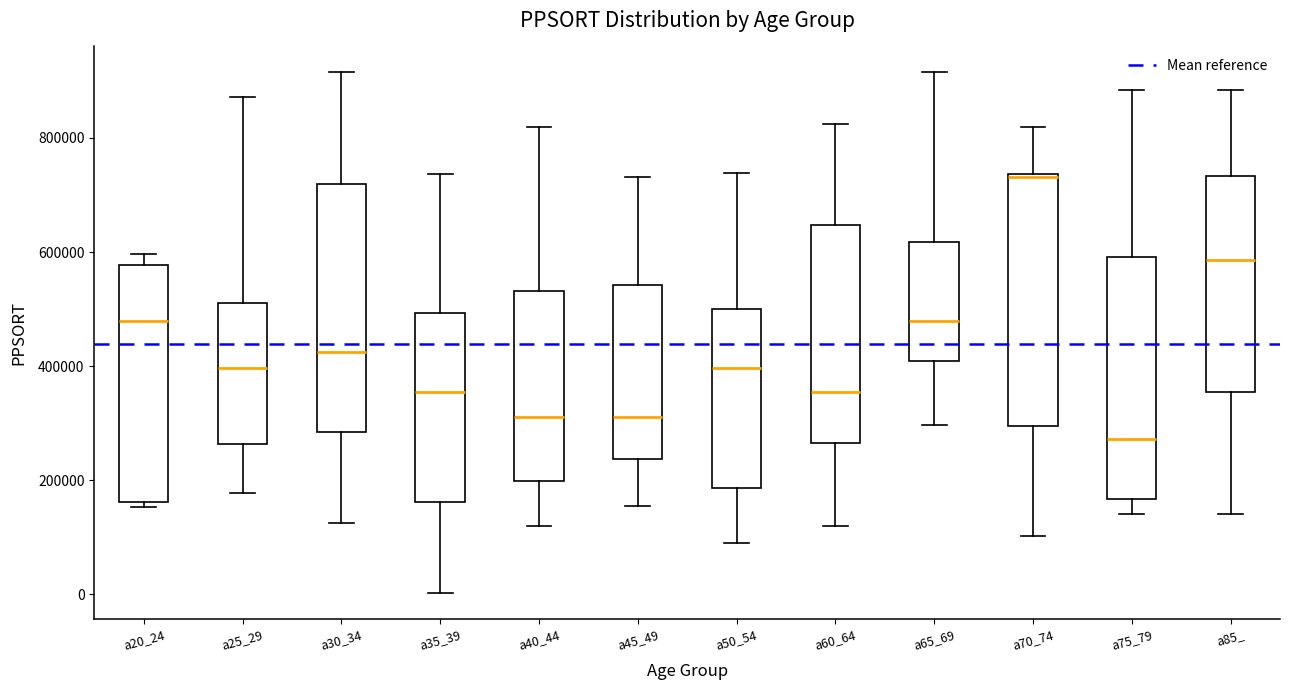

Reading left to right, transcribe this box plot: for each box, give where its median line is, the range the box spans, and where its two whiskers end, as read against the y-axis. The values are not printed on the chart, so give them approximately, as read against the axis.

a20_24: median 480000, box 160000 to 580000, whiskers 160000 (just below the box's lower edge) to 600000
a25_29: median 400000, box 260000 to 520000, whiskers 180000 to 880000
a30_34: median 420000, box 280000 to 720000, whiskers 120000 to 920000
a35_39: median 360000, box 160000 to 500000, whiskers 0 to 740000
a40_44: median 300000, box 200000 to 540000, whiskers 120000 to 820000
a45_49: median 300000, box 240000 to 540000, whiskers 160000 to 740000
a50_54: median 400000, box 180000 to 500000, whiskers 80000 to 740000
a60_64: median 360000, box 260000 to 640000, whiskers 120000 to 820000
a65_69: median 480000, box 400000 to 620000, whiskers 300000 to 920000
a70_74: median 740000 (just below the box's upper edge), box 300000 to 740000, whiskers 100000 to 820000
a75_79: median 280000, box 160000 to 600000, whiskers 140000 to 880000
a85_: median 580000, box 360000 to 740000, whiskers 140000 to 880000